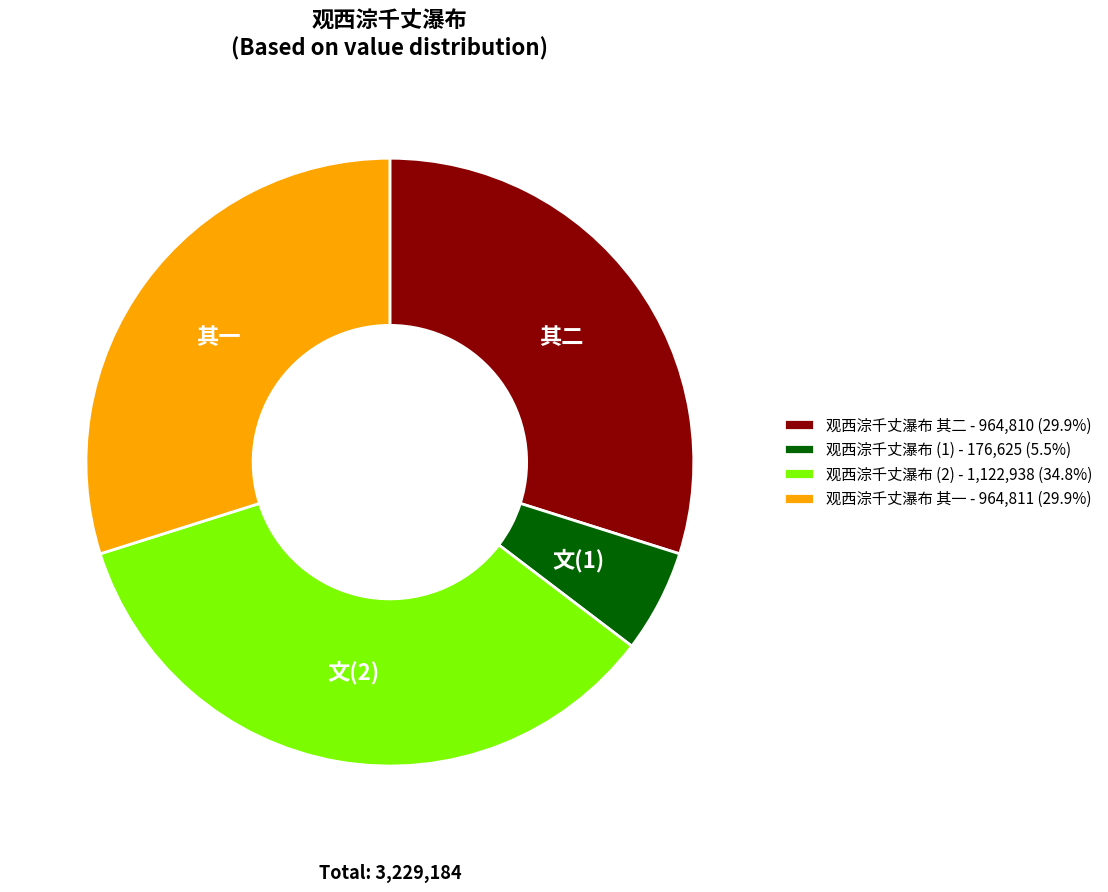

What is the ratio of the value at 观西淙千丈瀑布 其二 - 964,810 (29.9%) to the value at 观西淙千丈瀑布 (2) - 1,122,938 (34.8%)?

0.9